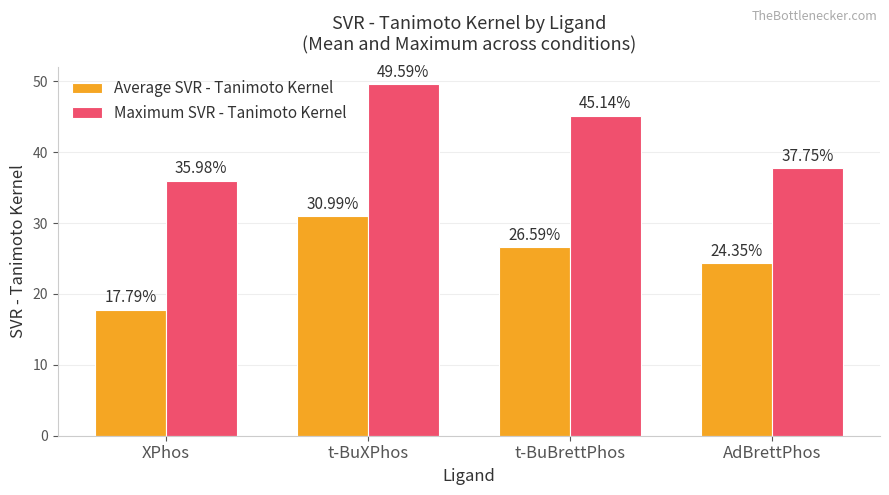

At which category is the sum across all series the highest?

t-BuXPhos